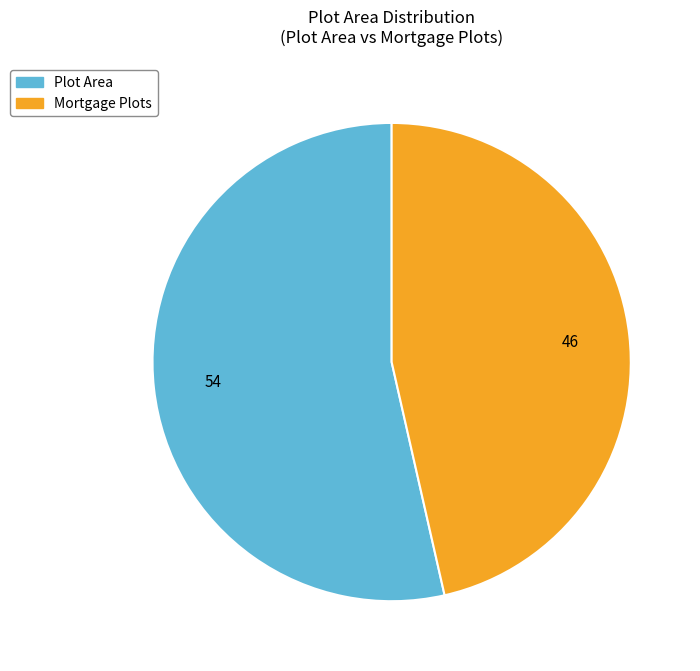

Is there a majority slice in this chart?

Yes